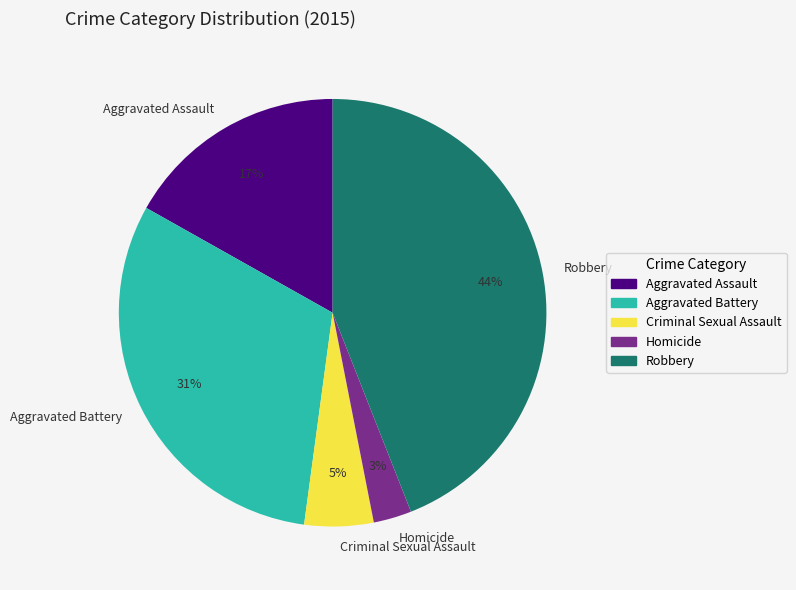

How many segments does this pie chart have?

5